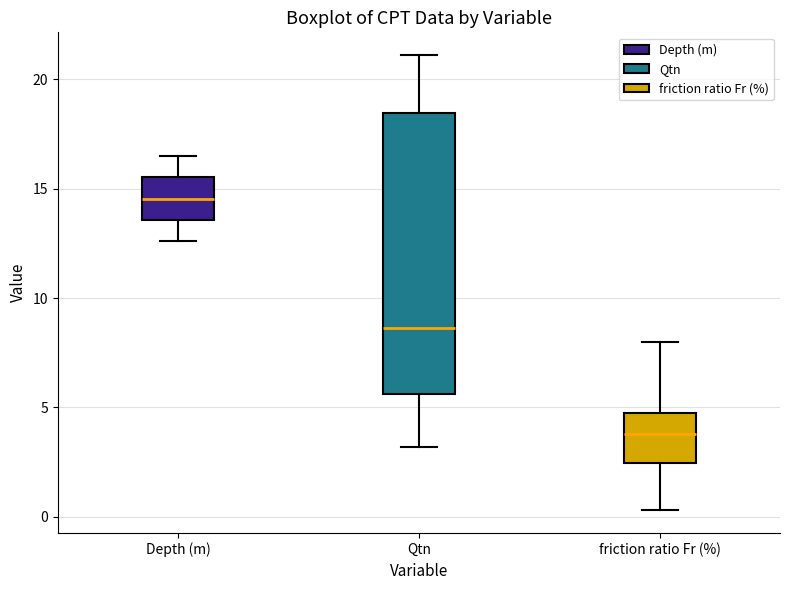

Which box's median line is the lowest?

friction ratio Fr (%)